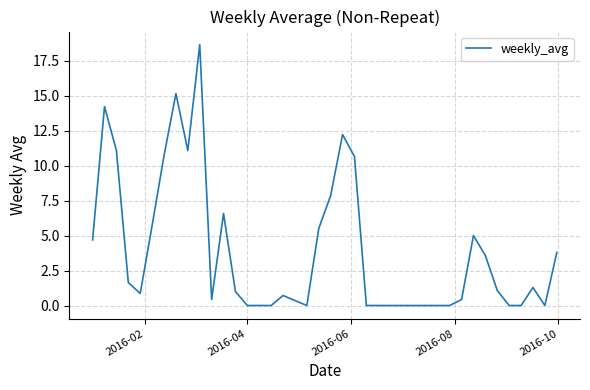

What is the difference between the maximum and minimum values?

18.6